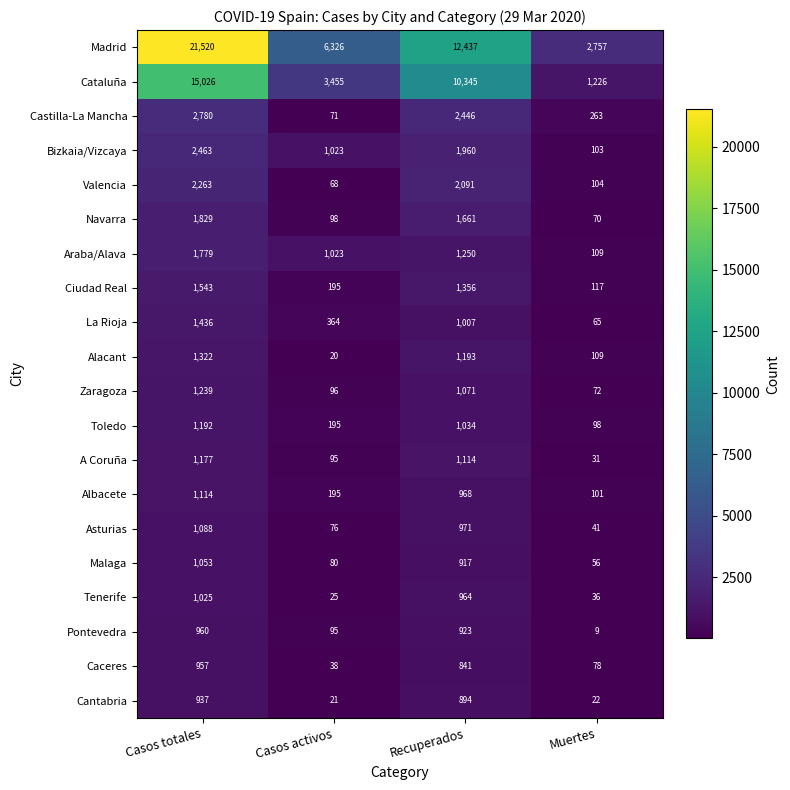

How many values in the Cantabria series are below 894?

2